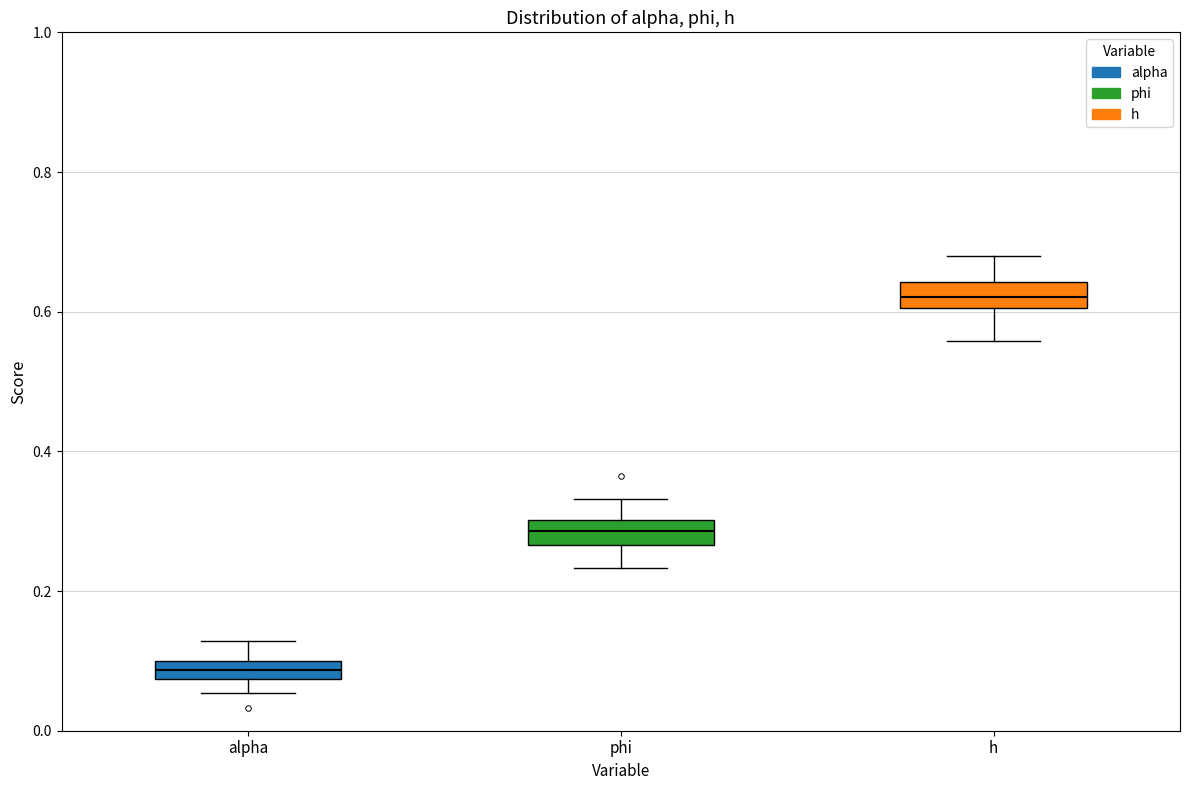

Where does the median line of the box for h sit on the y-axis? The values are not printed on the chart, so give them approximately, as read against the axis.

0.62